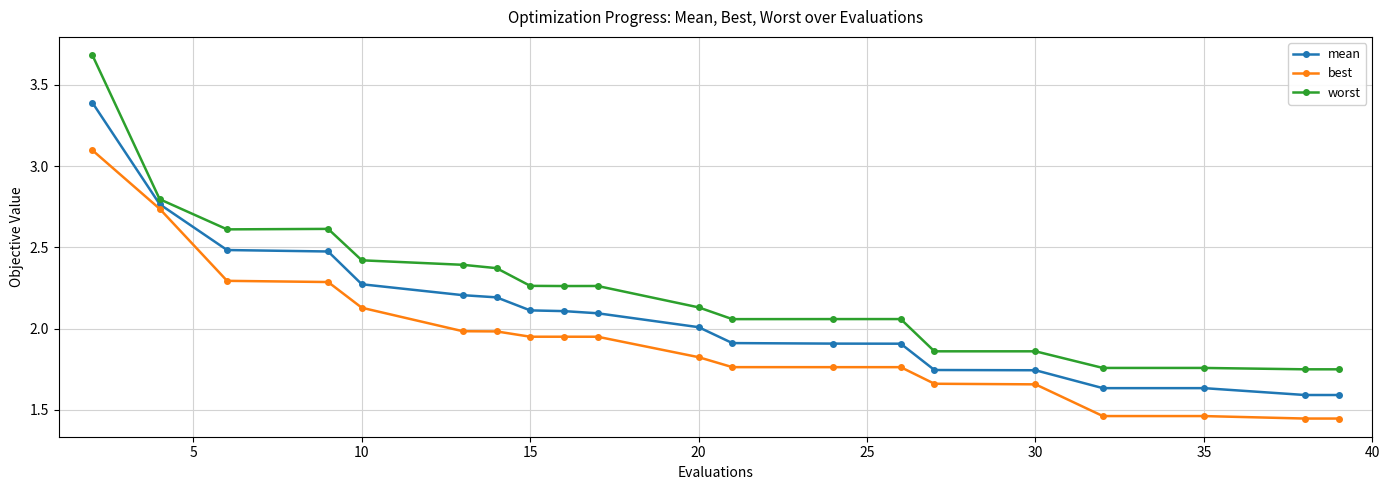

Rank the series by their average value, from highest to lowest.

worst, mean, best